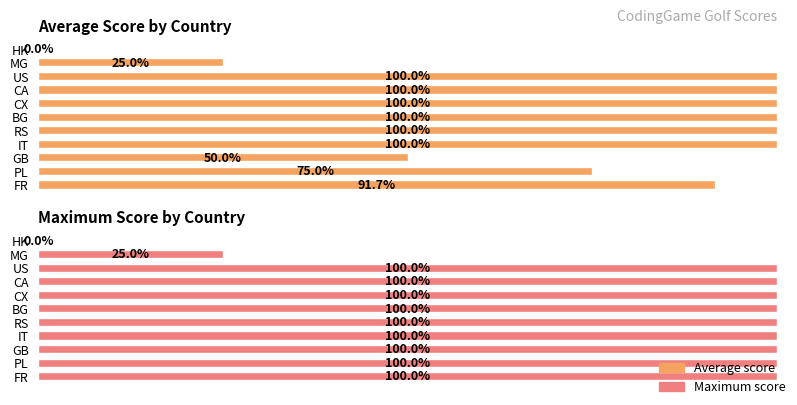

Is the value of Maximum score at PL greater than the value of Average score at CA?

No